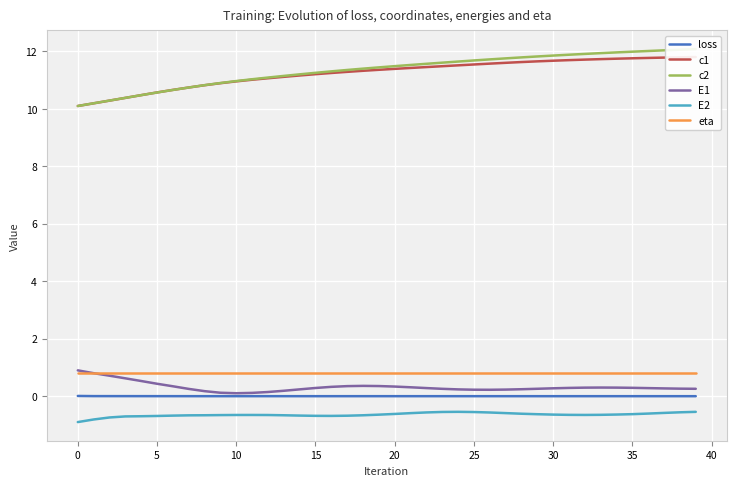

Is it true that E1 equals 0.3 at 35?

True